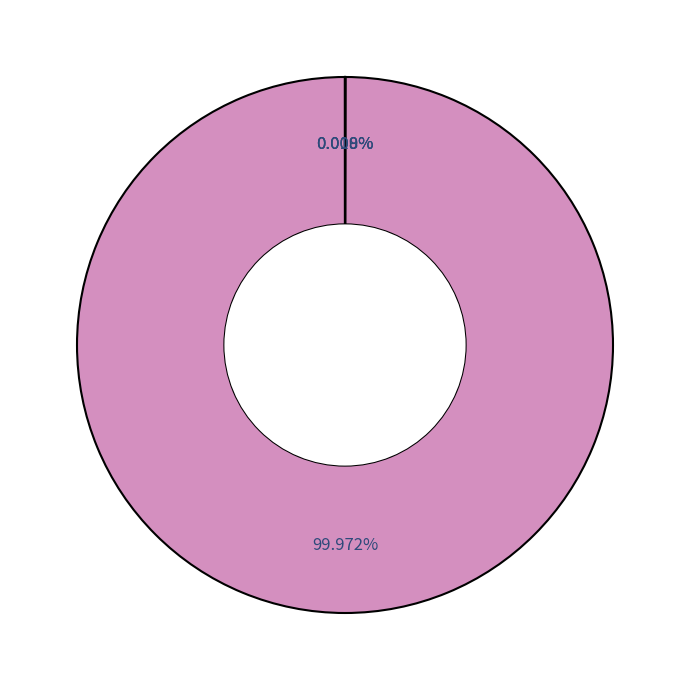

Is there a majority slice in this chart?

Yes